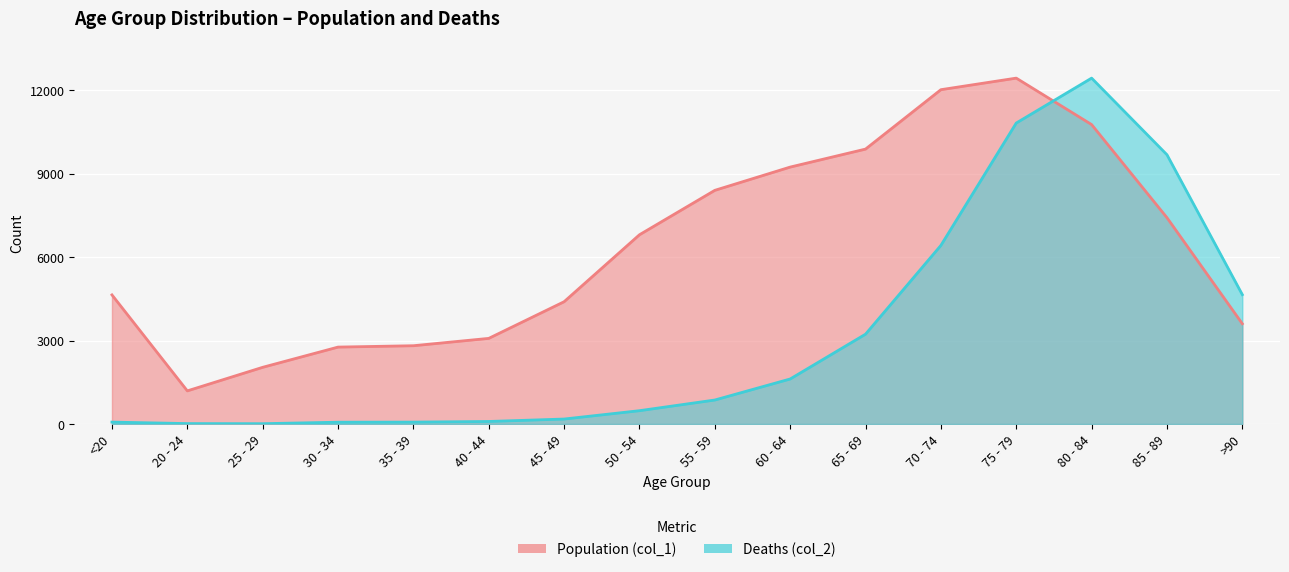

At which category does the chart reach its minimum across all series?

25 - 29